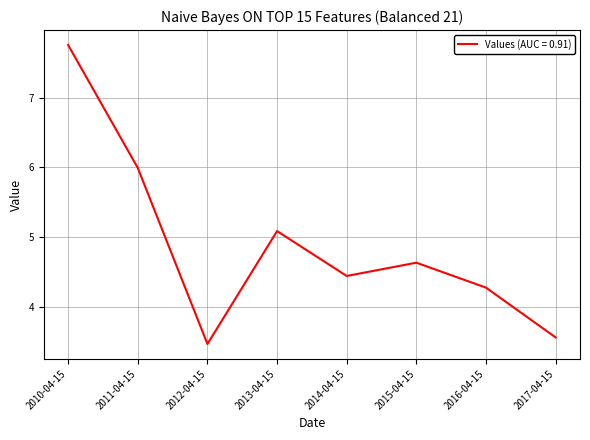

What is the greatest value displayed?

7.8